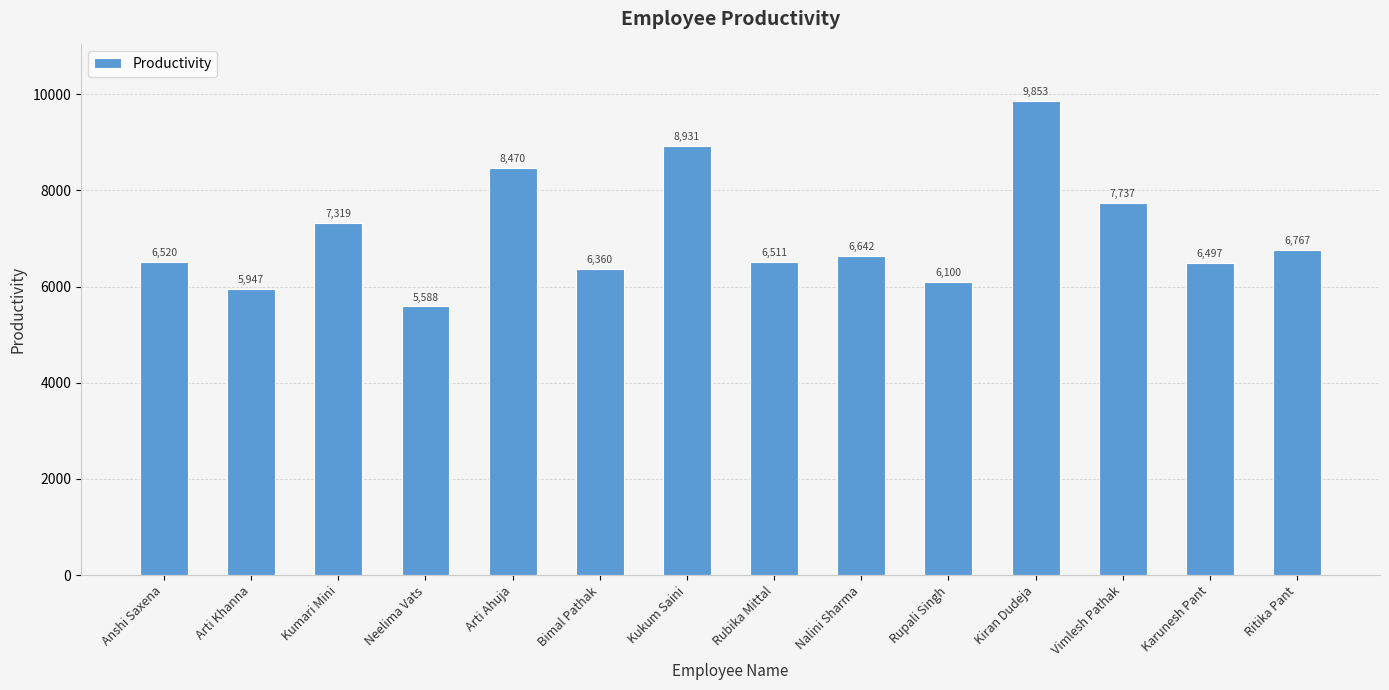

What is the label of the 3rd bar from the left?

Kumari Mini